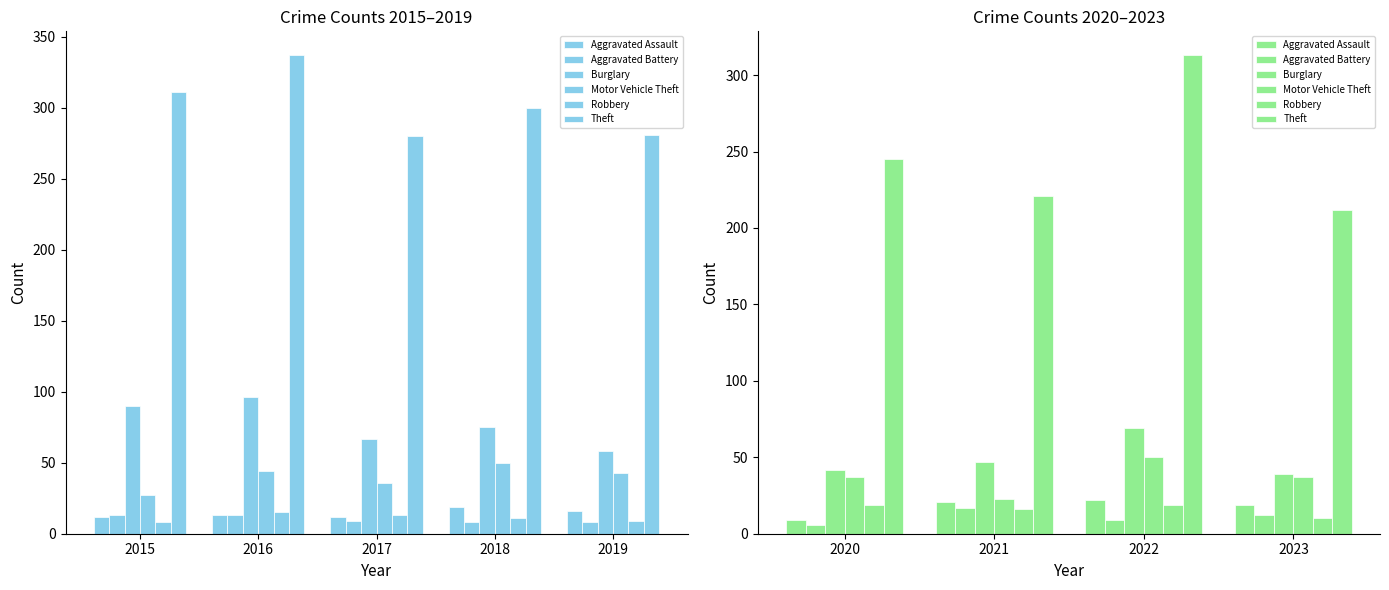

Between 2022 and 2020, which is larger?

2022